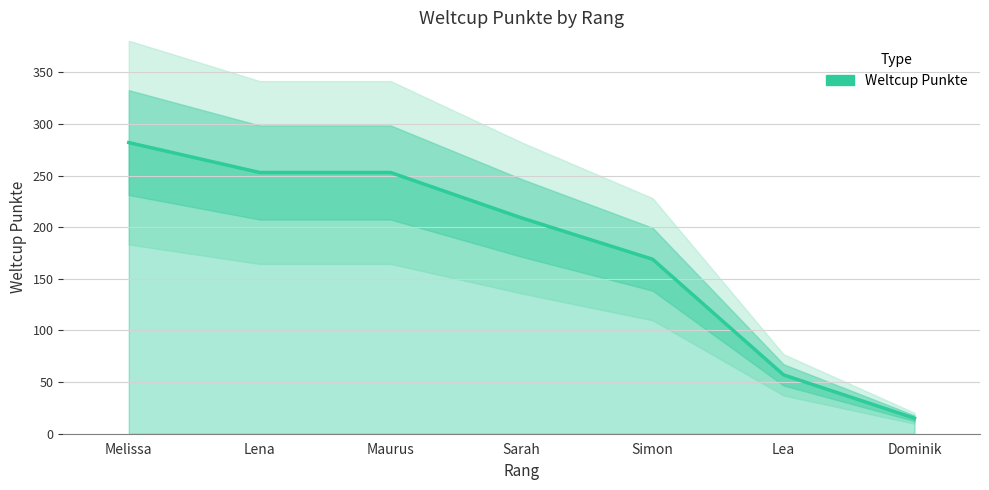

List the labels in order of value, smallest first.

Dominik, Lea, Simon, Sarah, Lena, Maurus, Melissa